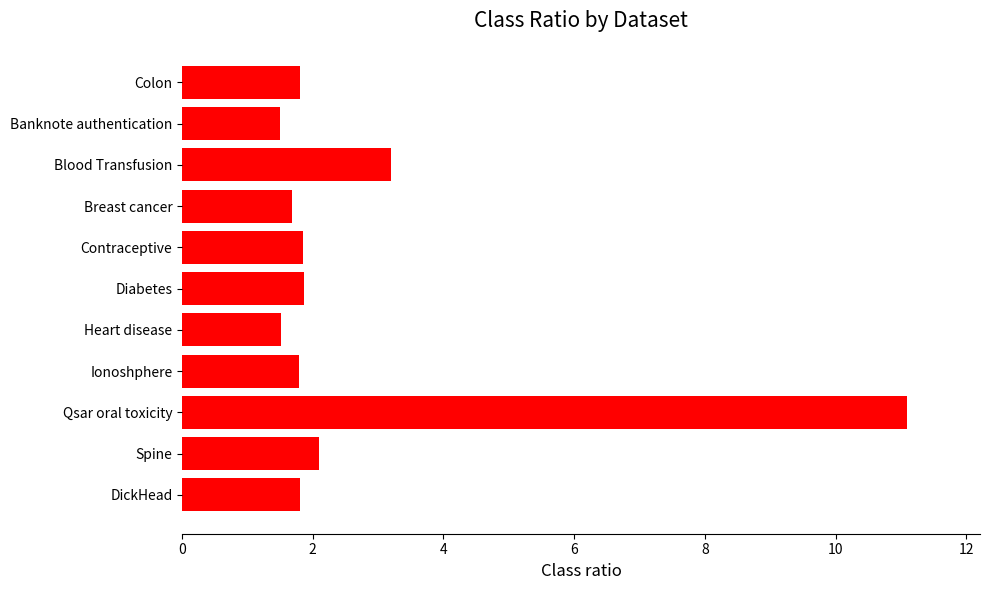

Reading top to bottom, list all the values displayed in this chart.

Colon=1.8	Banknote authentication=1.5	Blood Transfusion=3.2	Breast cancer=1.7	Contraceptive=1.9	Diabetes=1.9	Heart disease=1.5	Ionoshphere=1.8	Qsar oral toxicity=11.1	Spine=2.1	DickHead=1.8